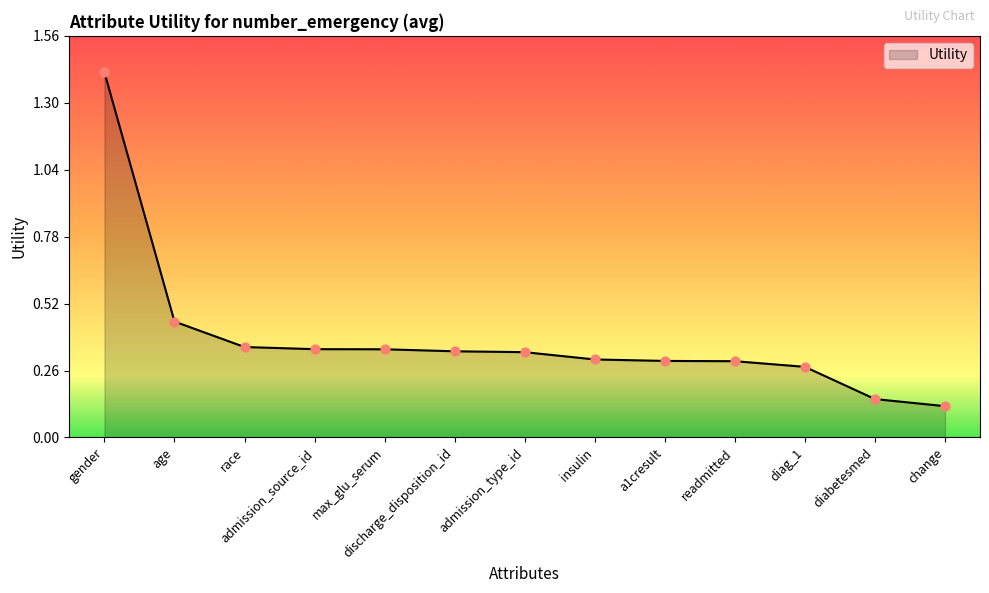

Between gender and change, which is larger?

gender